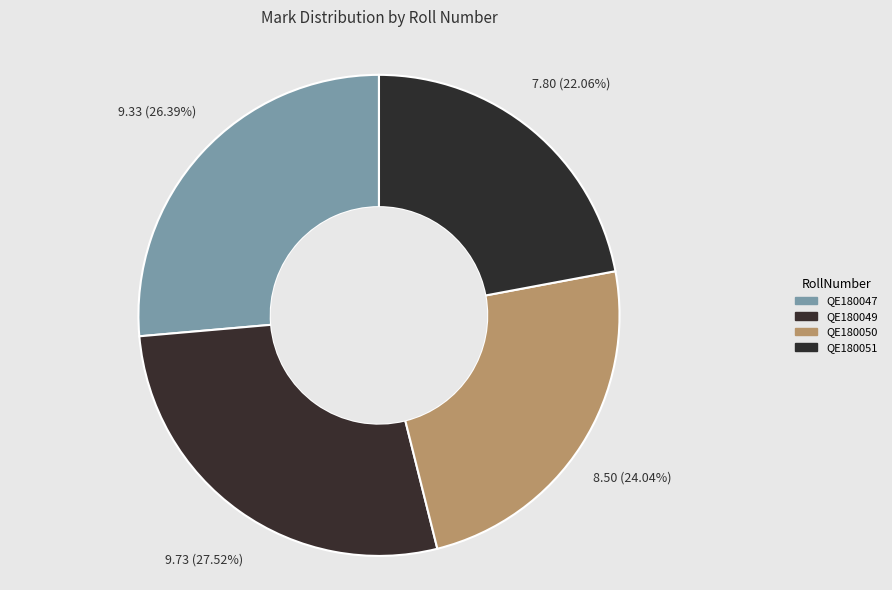

How many segments does this pie chart have?

4